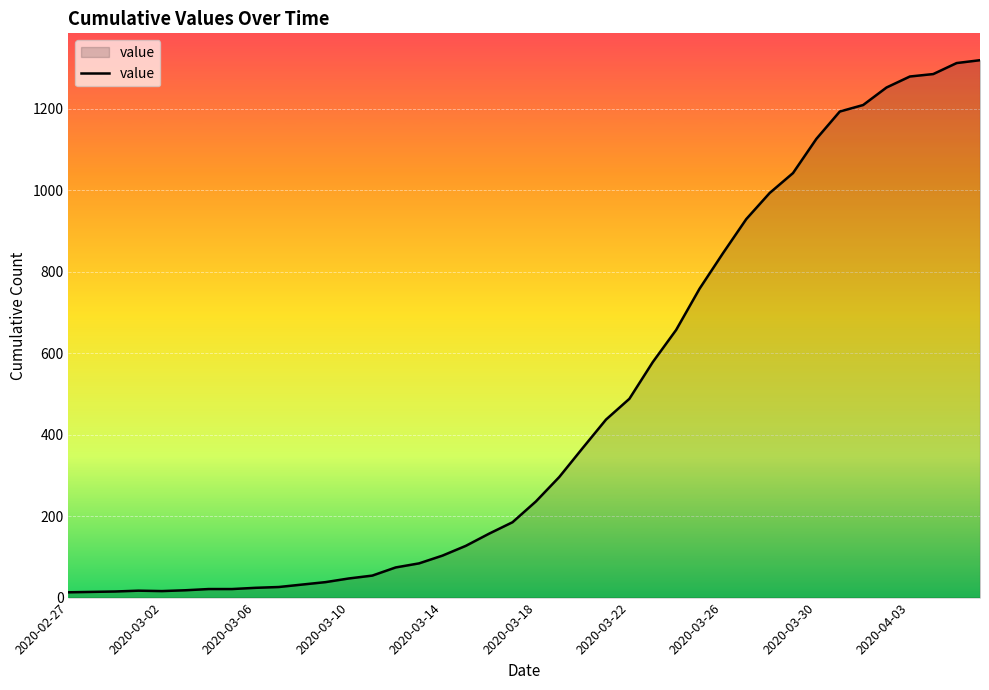

What is the difference between the maximum and minimum values?

1306